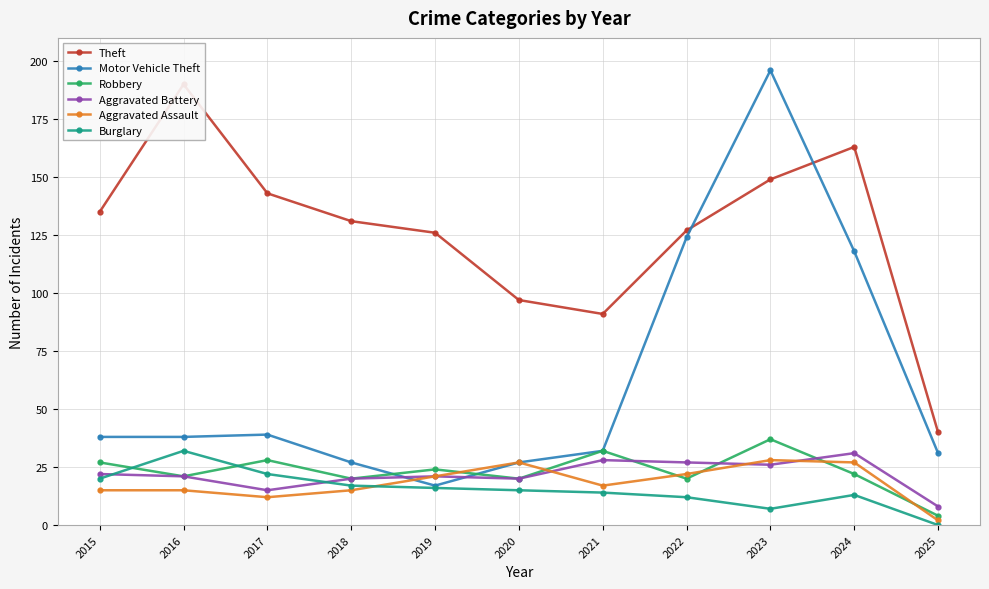

At which label is Aggravated Battery closest to 19?

2018